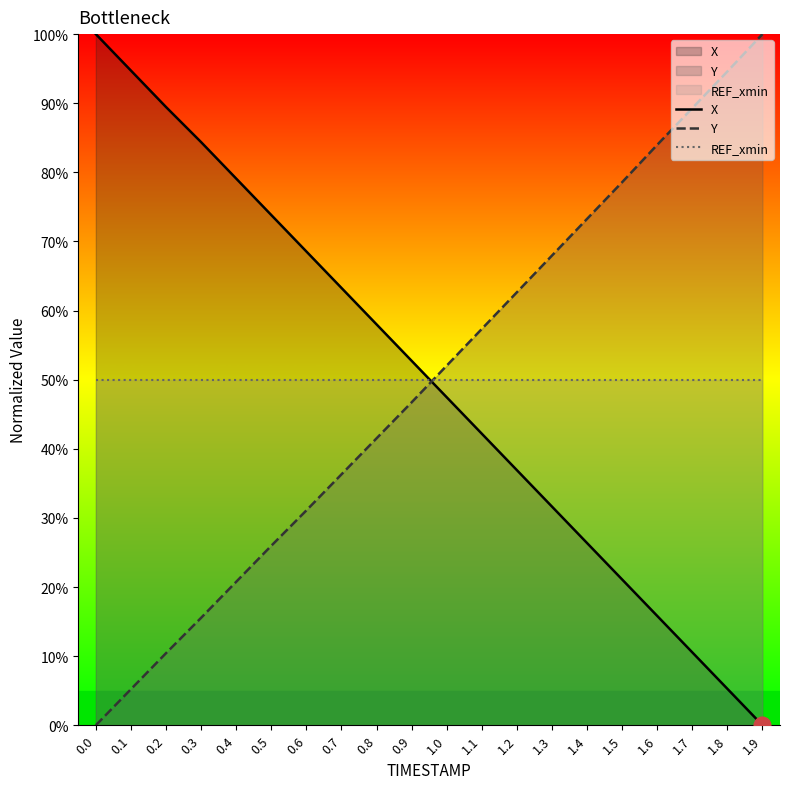

Does the chart have visible grid lines?

No